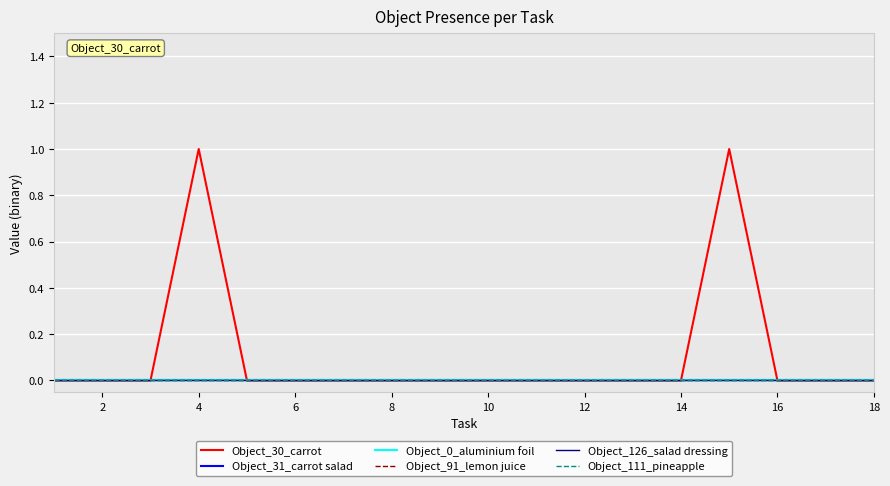

Does the chart have visible grid lines?

Yes